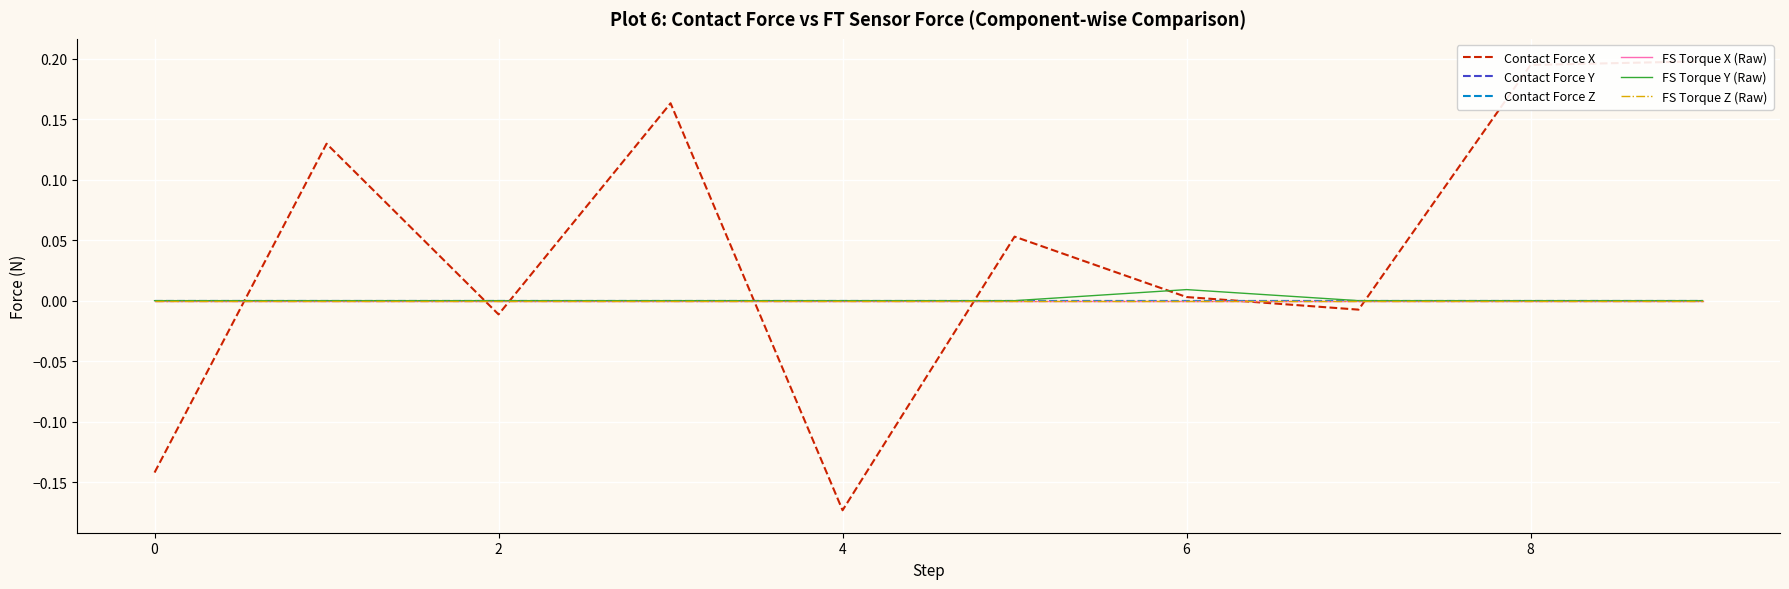

What is the maximum value shown in the chart?

0.2